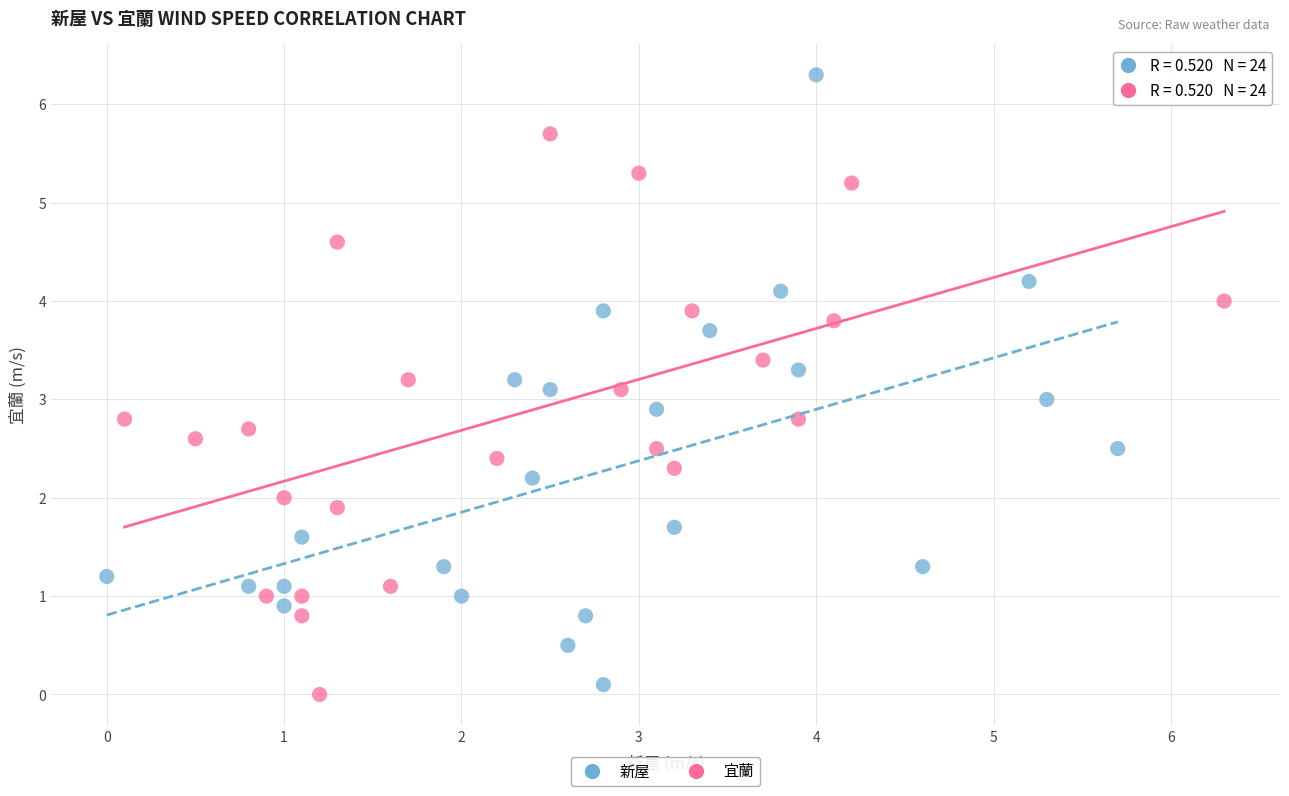

What are all the series names shown in the legend?

新屋, 宜蘭